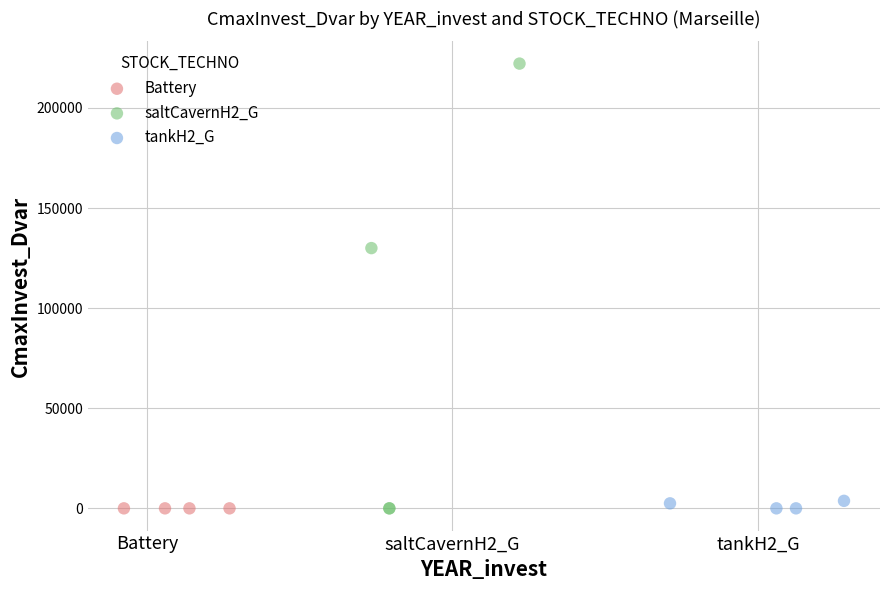

Which series reaches the maximum Y coordinate?

saltCavernH2_G